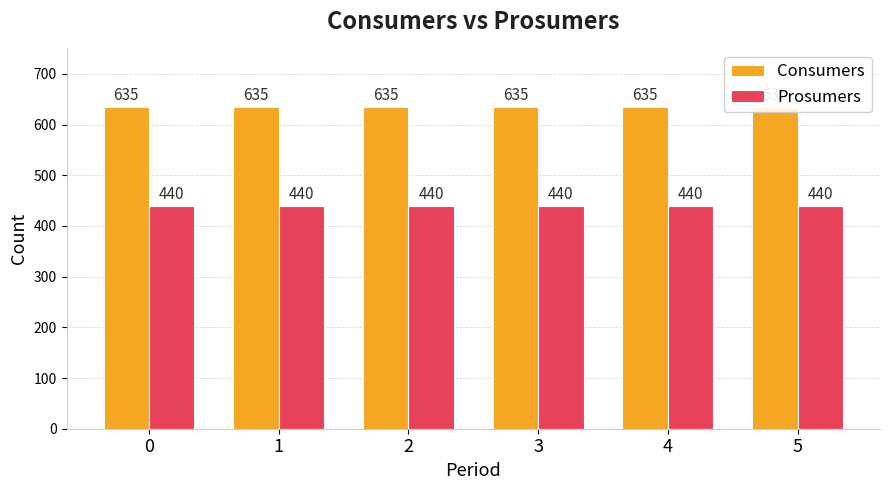

How many bars are there in each group?

2